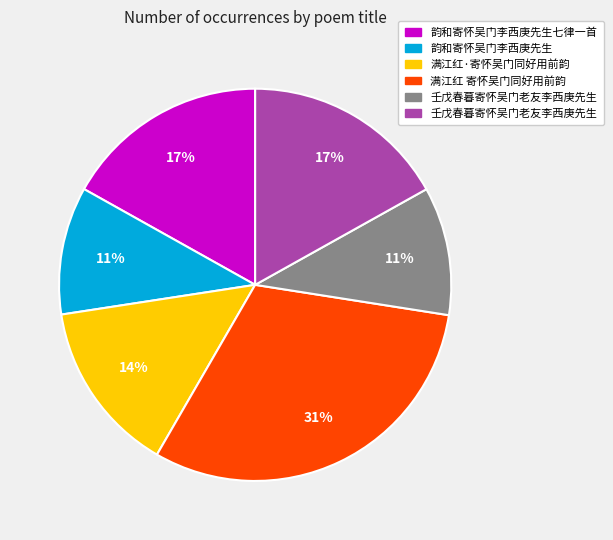

To the nearest percent, what is the difference between the largest and smallest slice percentages?

20%